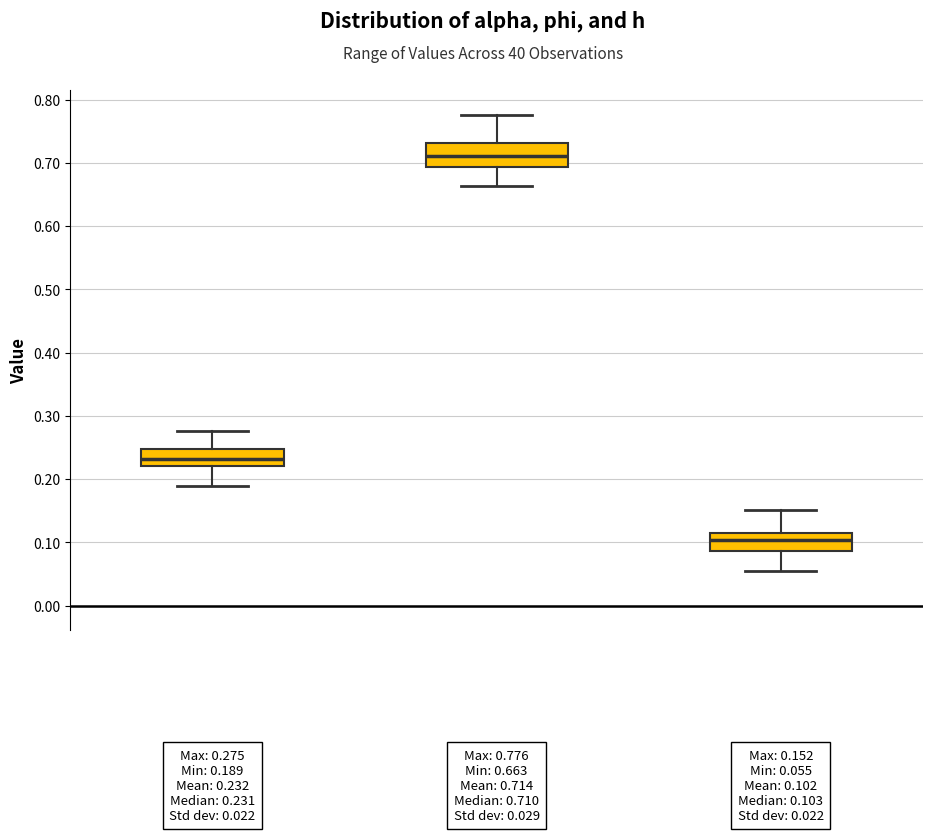

Which box has the highest median line?

phi